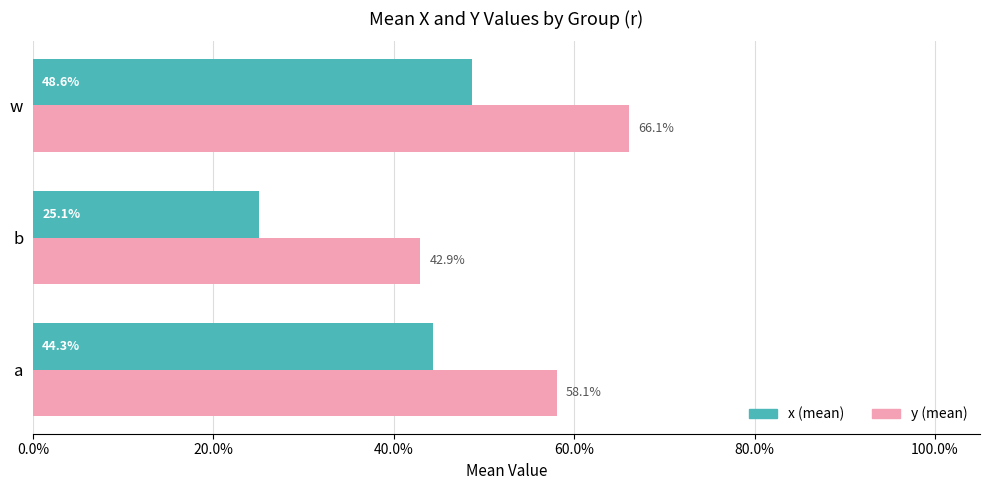

What are all the series names shown in the legend?

x (mean), y (mean)